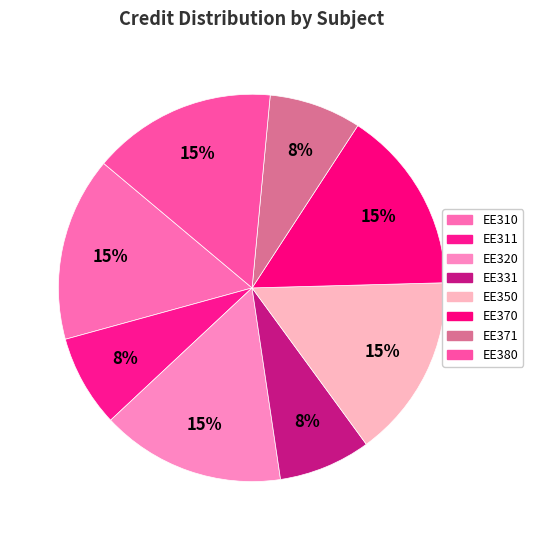

How many segments does this pie chart have?

8